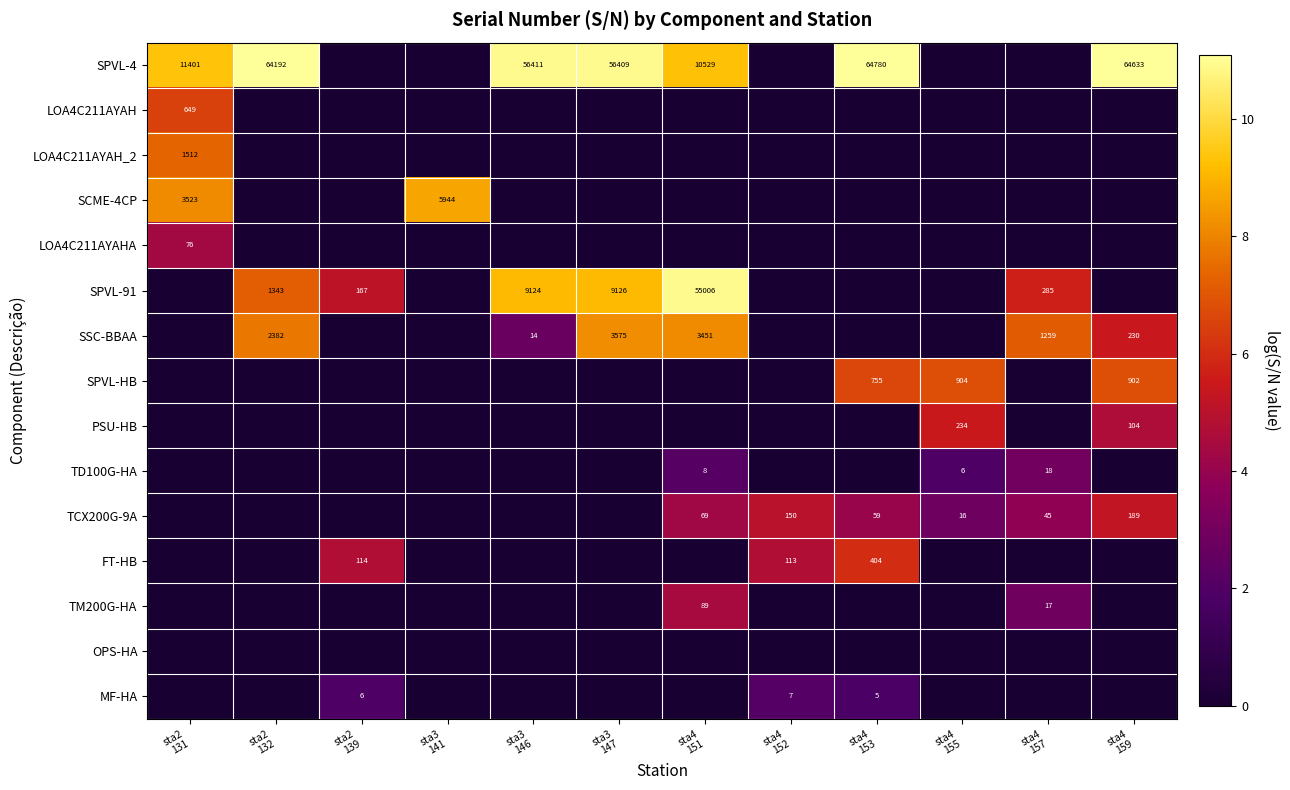

The SPVL-HB series shows 0.0 at sta4 151. True or false?

True